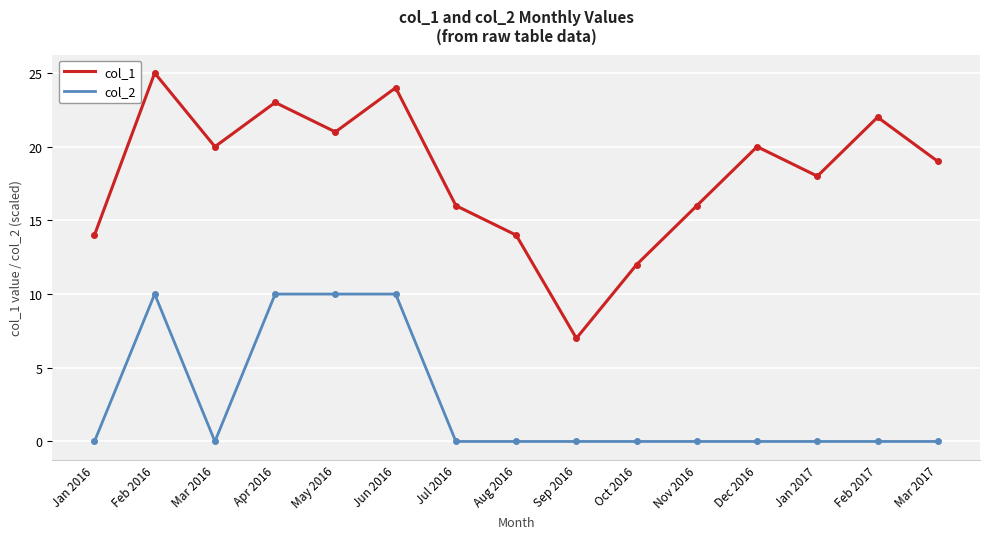

True or false: col_2 and col_1 cross at least once.

False